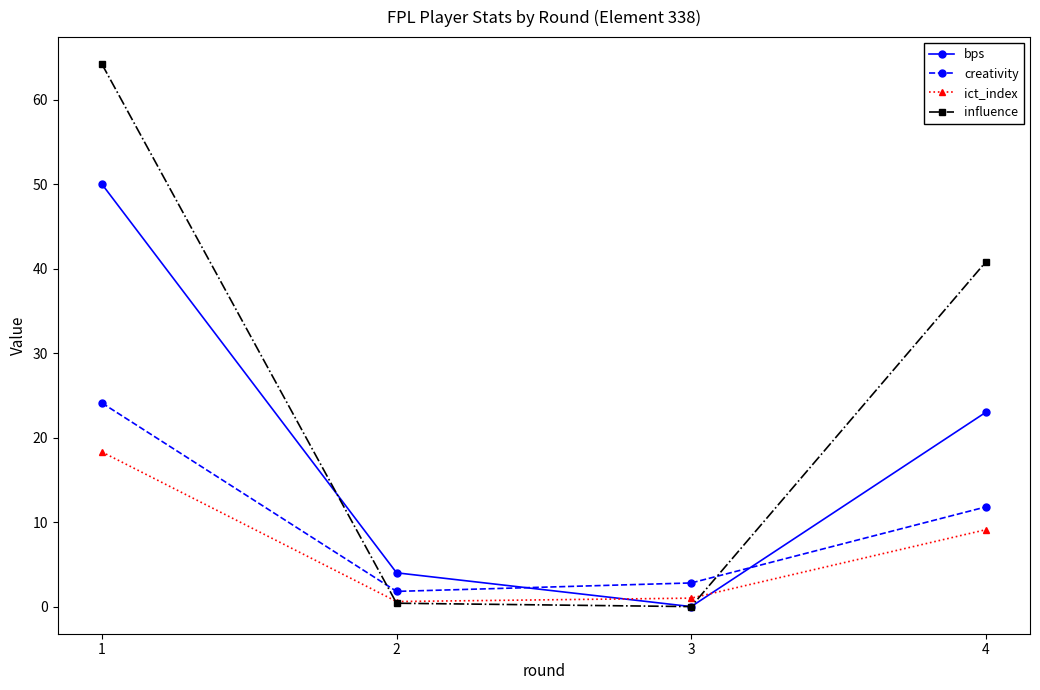

Which series has the widest spread of values?

influence